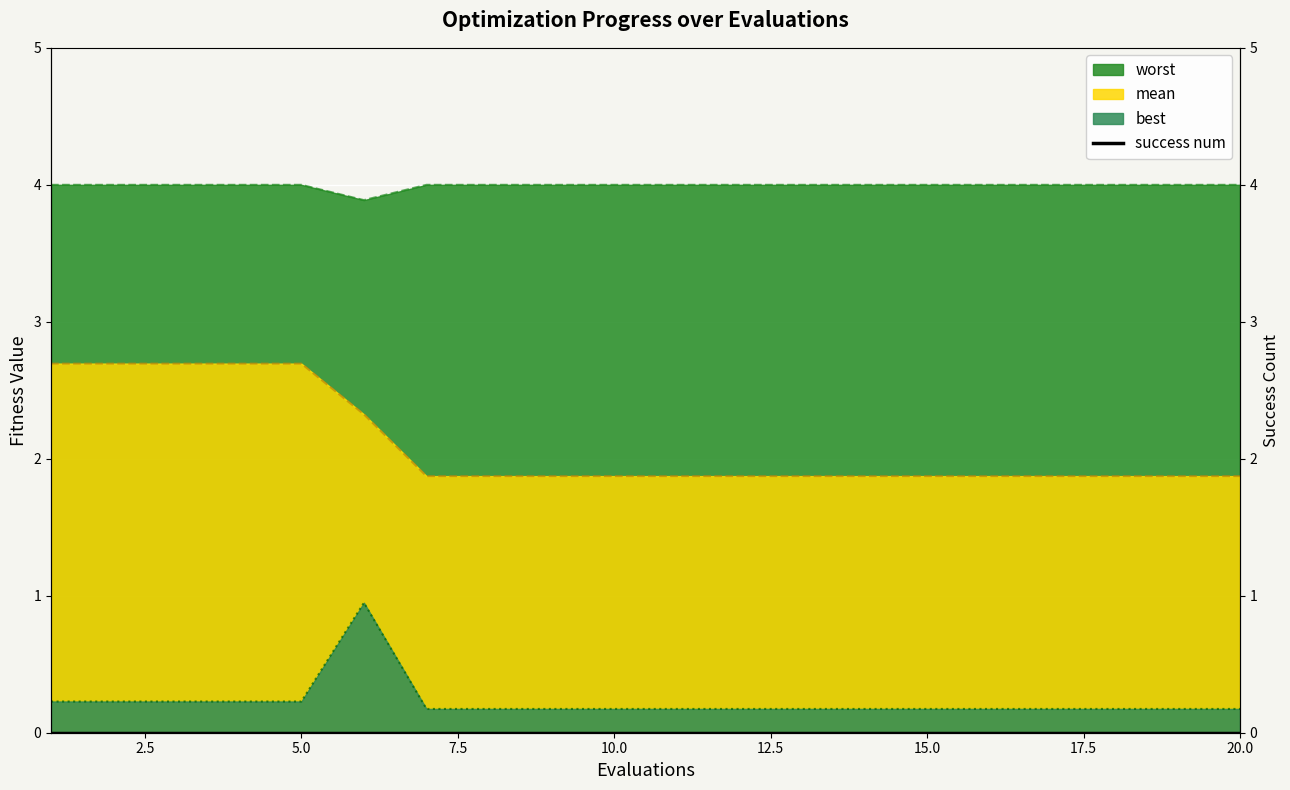

Is it true that mean equals 1.9 at 8?

True